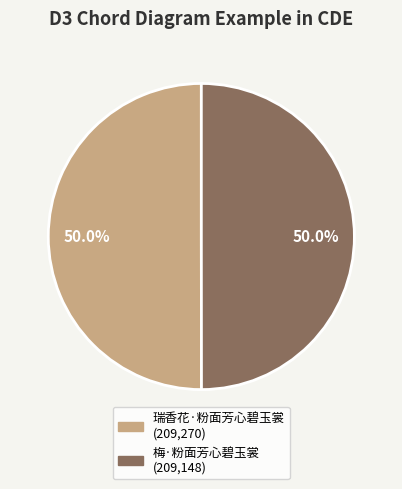

The 梅·粉面芳心碧玉裳 slice represents 65% of the pie. True or false?

False